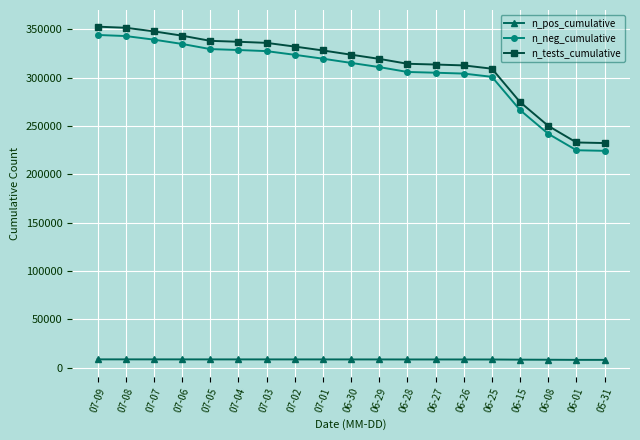

What is the label of the 13th point from the right?

07-03